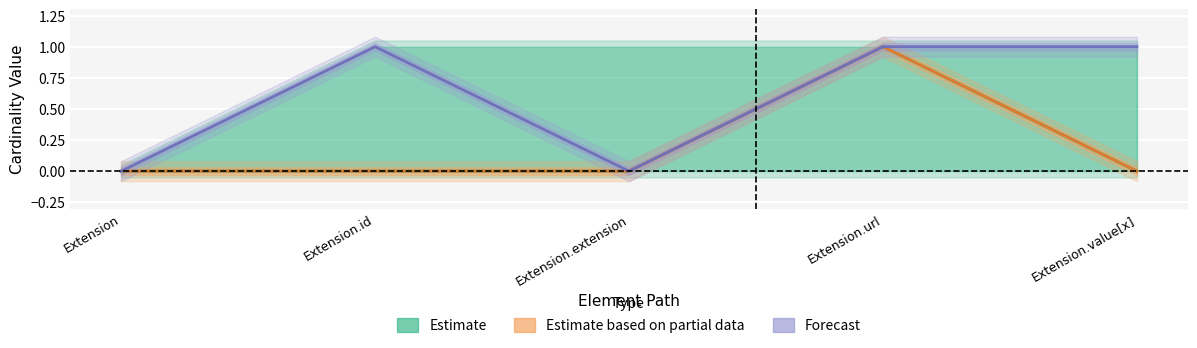

Does the chart display data point markers on the line(s)?

No